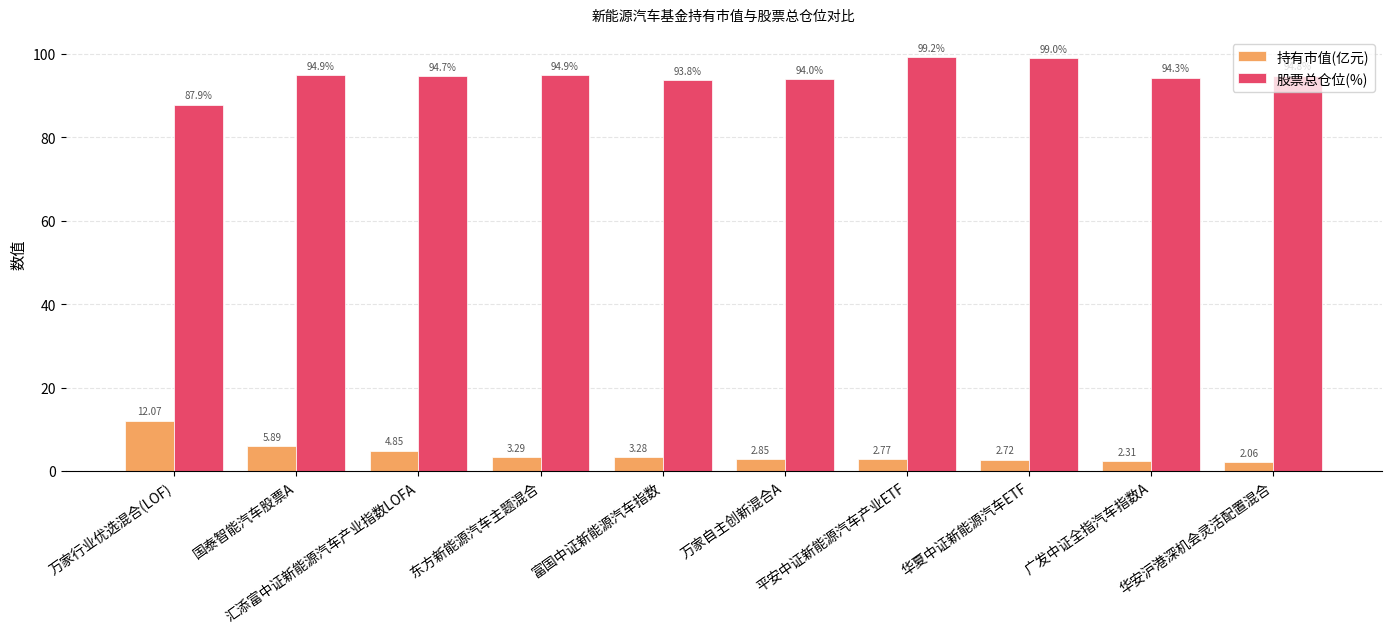

Are the bars horizontal?

No